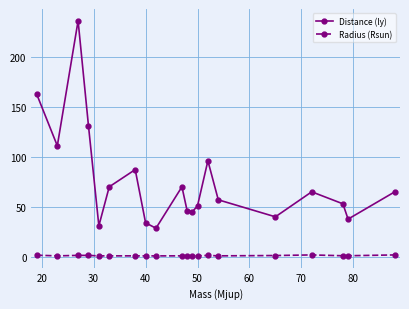

Which series has the largest range (max minus min)?

Distance (ly)